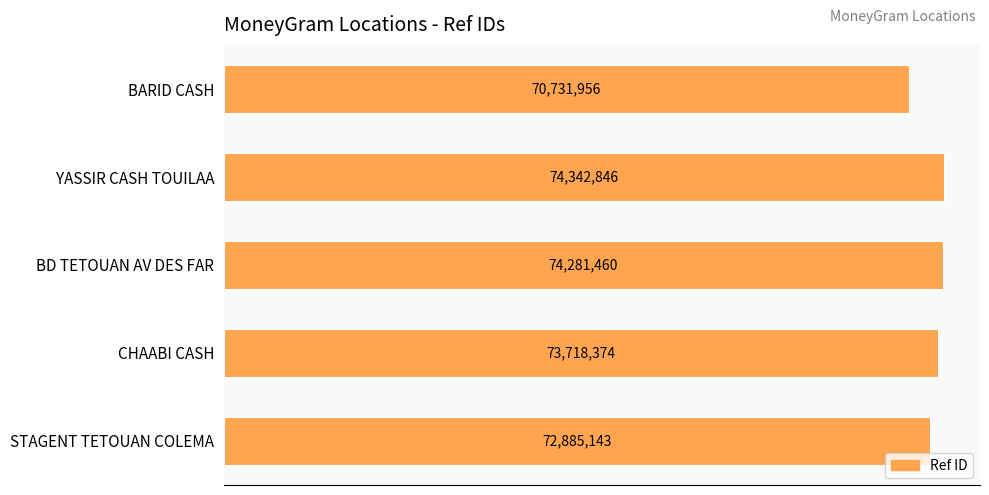

What is the difference between the maximum and minimum values?

3610890